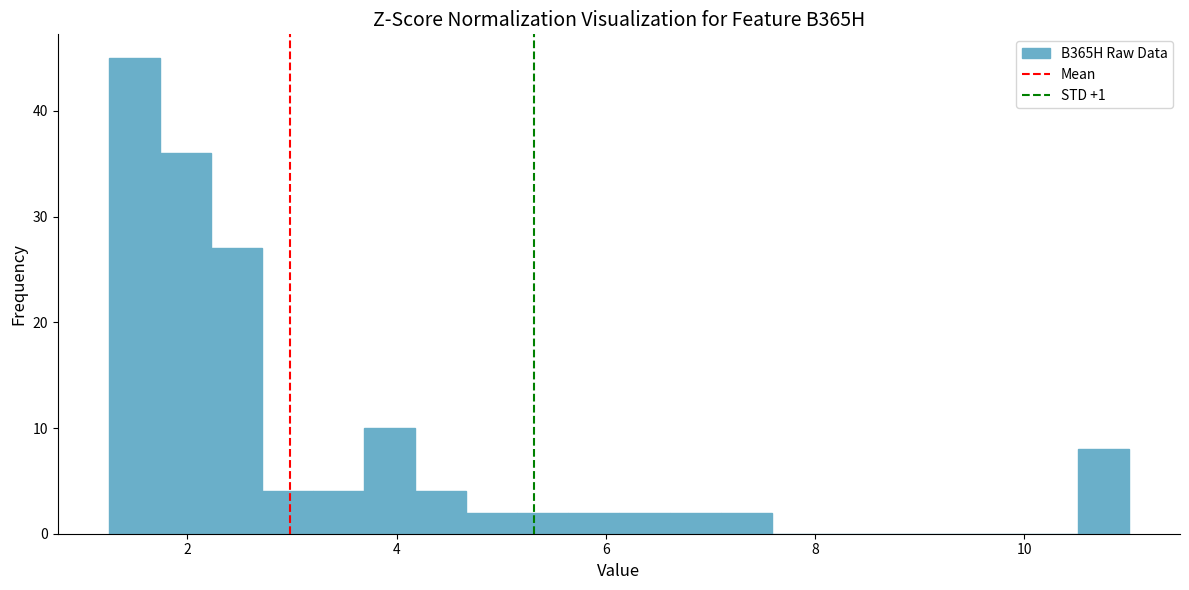

Around what value on the x-axis is the tallest bar? Give the approximate position of its centre, as read against the axis.

1.4